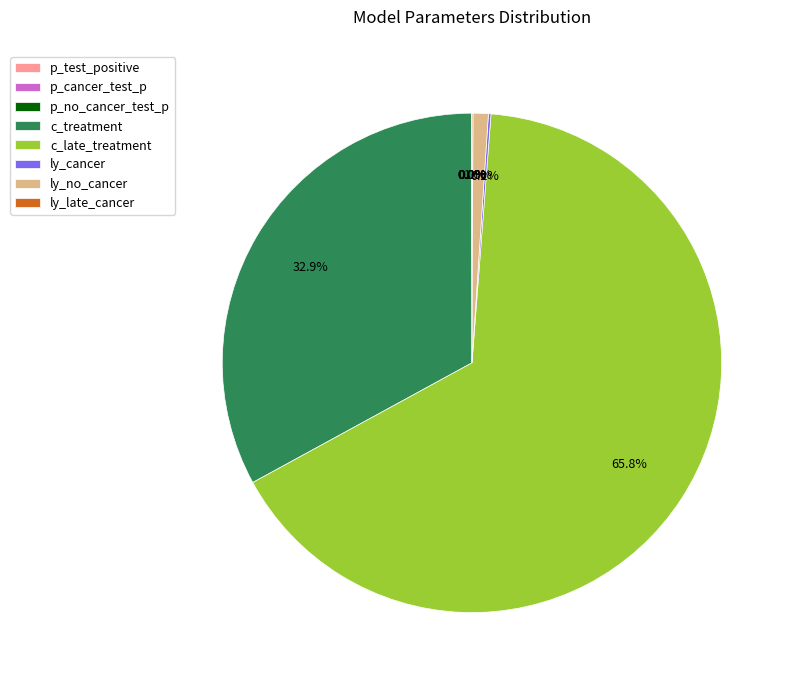

To the nearest percent, what percentage of the pie is ly_no_cancer?

1%